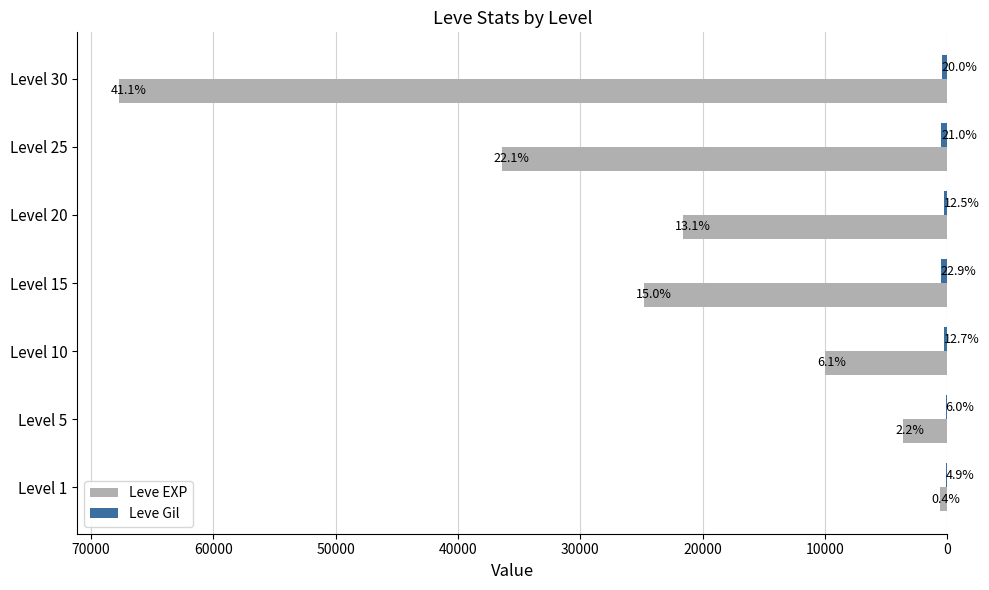

List the series in order of their peak value, lowest first.

Leve Gil, Leve EXP